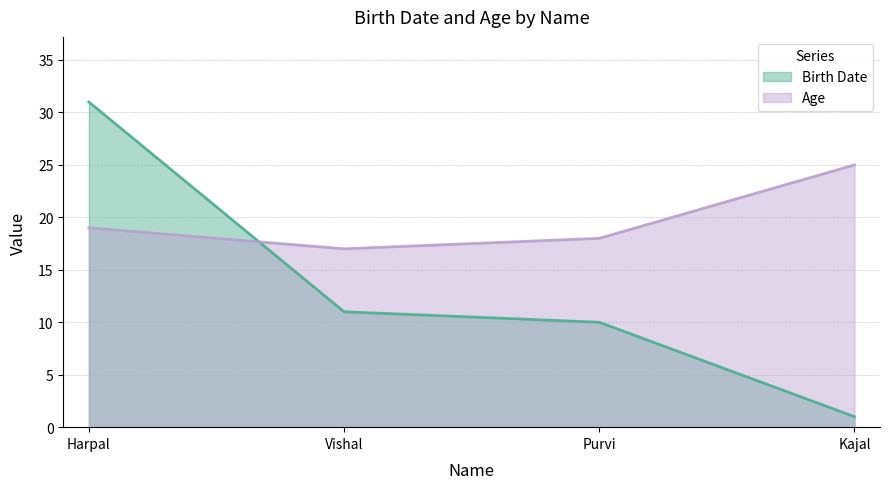

What position from the right is Kajal?

1